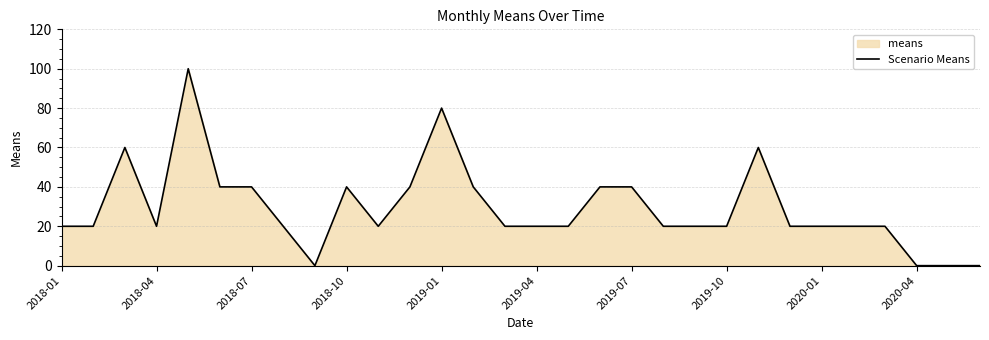

What is the value of the 18th point from the left?

40